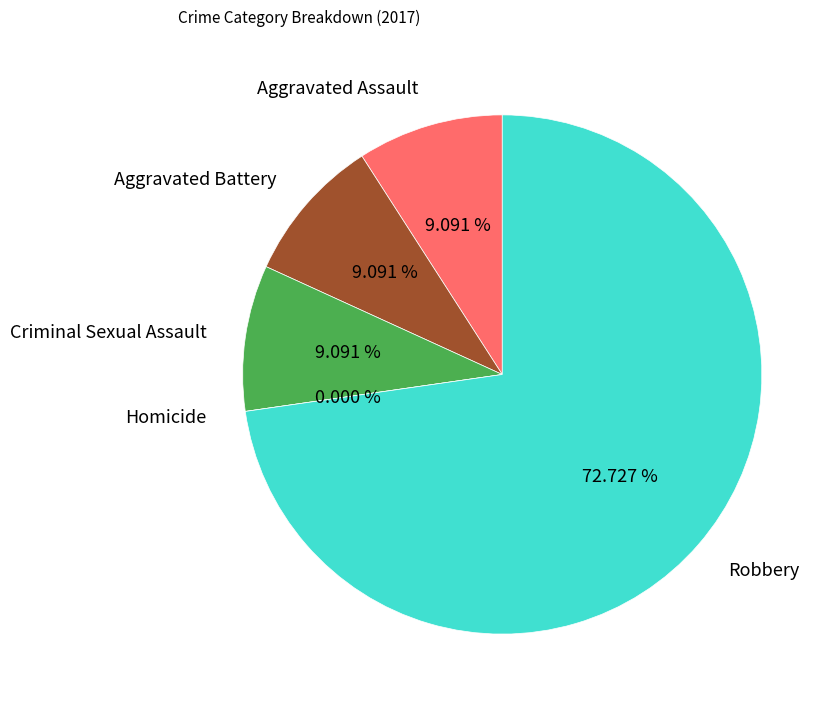

What is the change in value from Aggravated Battery to Robbery?

+7